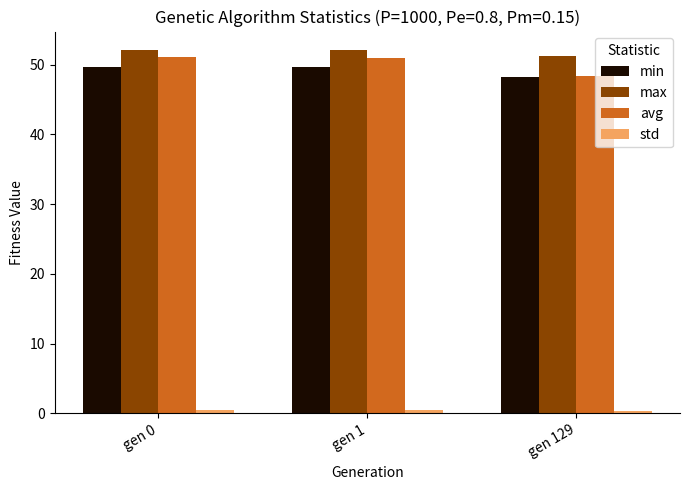

The avg series shows 25.7 at gen 0. True or false?

False